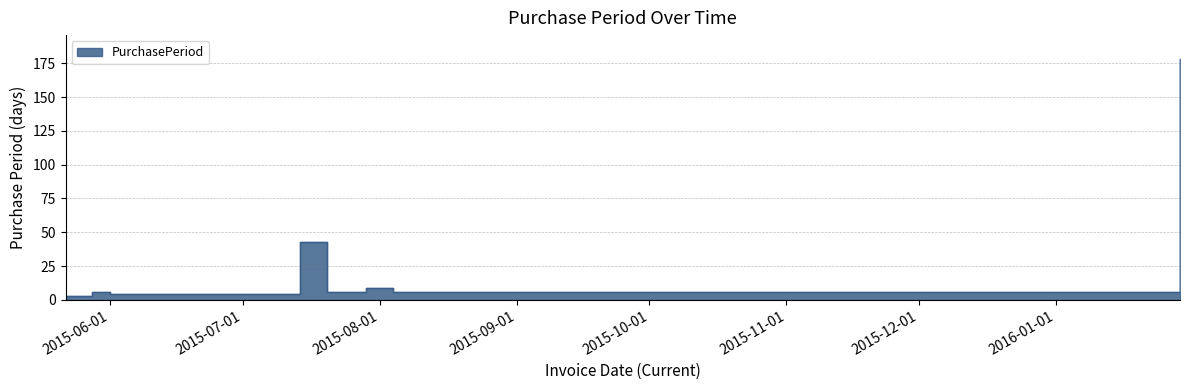

How many lines are shown in the chart?

1